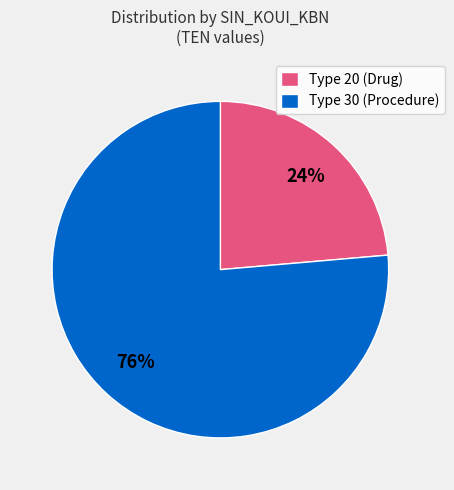

What is the majority slice?

Type 30 (Procedure)